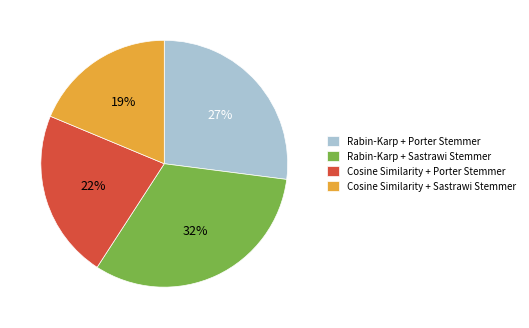

Is the sum of Cosine Similarity + Porter Stemmer and Cosine Similarity + Sastrawi Stemmer greater than half?

No